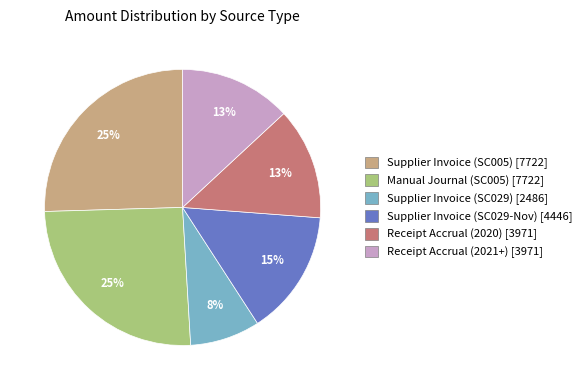

Combined, do Receipt Accrual (2020) and Supplier Invoice (SC029) account for over 50%?

No